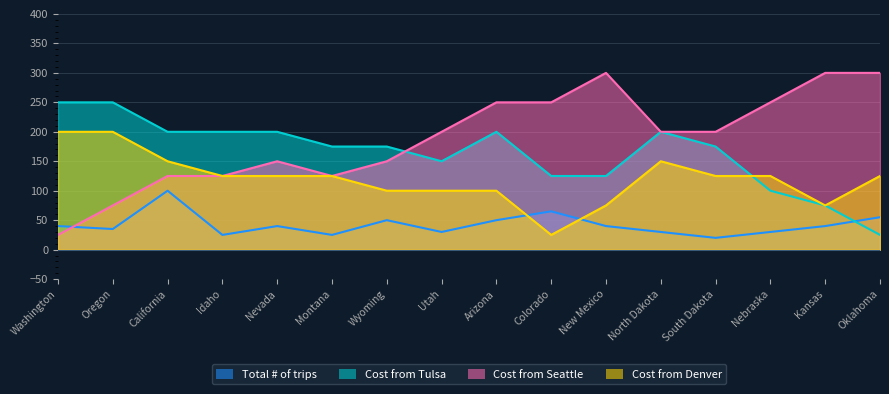

What is the sum of all Cost from Denver values?

1925